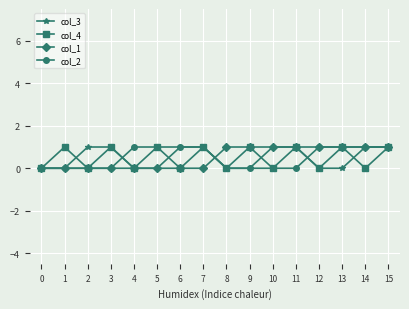

What is the value of the col_2 point at the 5th from the left?

1